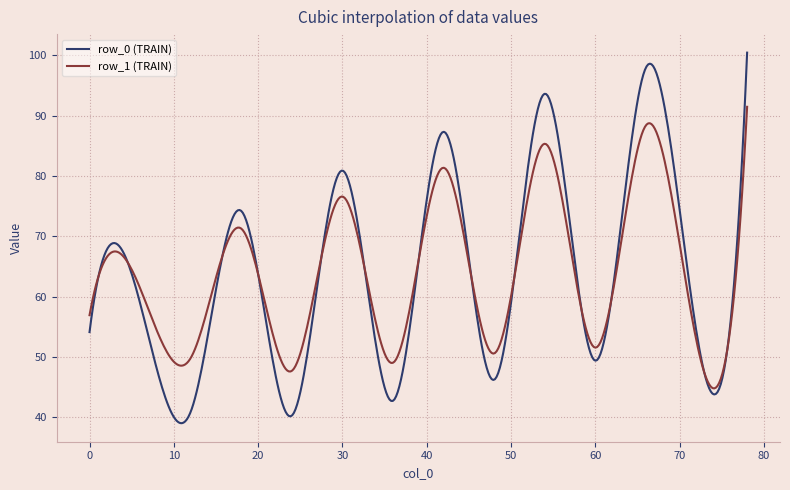

List the series in order of their peak value, highest first.

row_0 (TRAIN), row_1 (TRAIN)